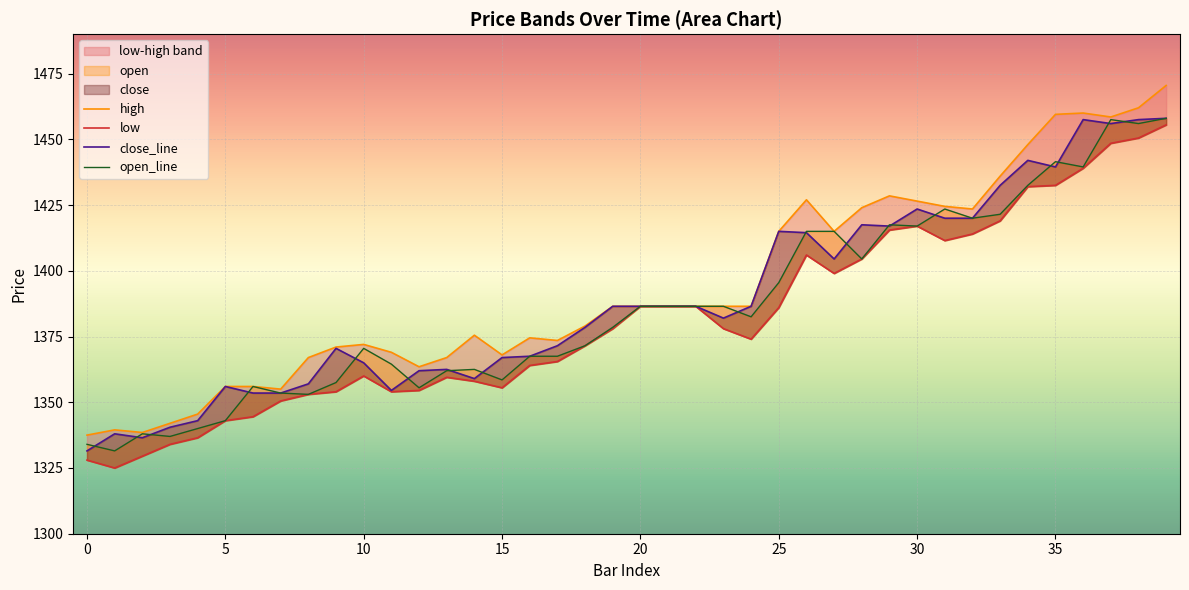

Where is high nearest to the value 1404?

25